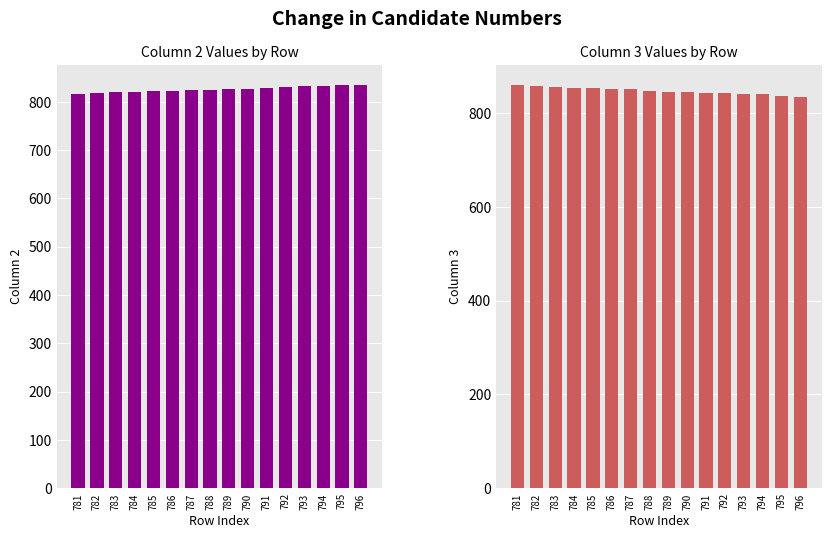

Between 788 and 789, which is larger?

789